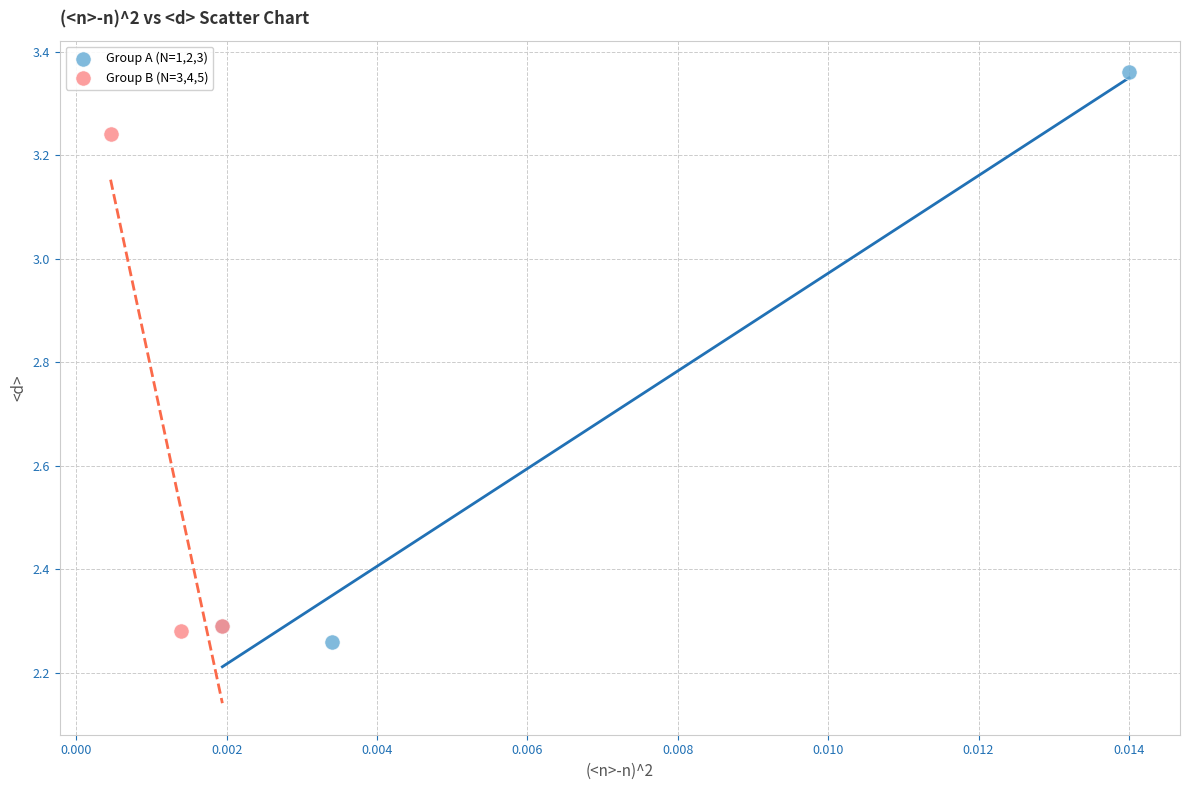

Which series reaches the maximum Y coordinate?

Group A (N=1,2,3)